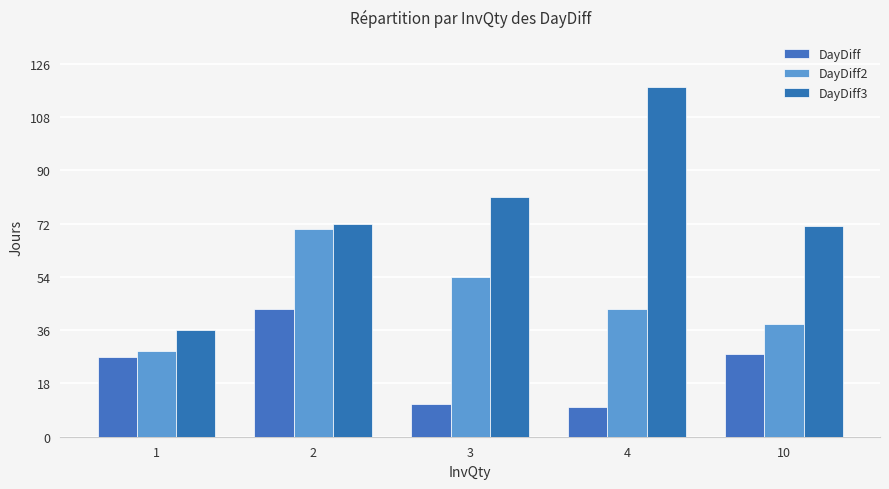

How many values in the DayDiff2 series are below 43?

2